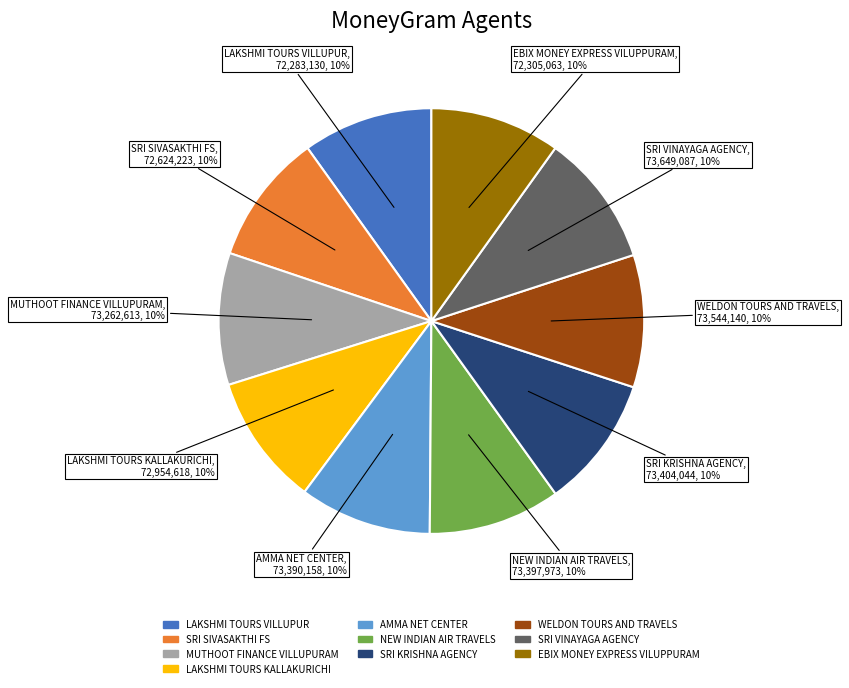

To the nearest percent, what is the average slice percentage?

10%